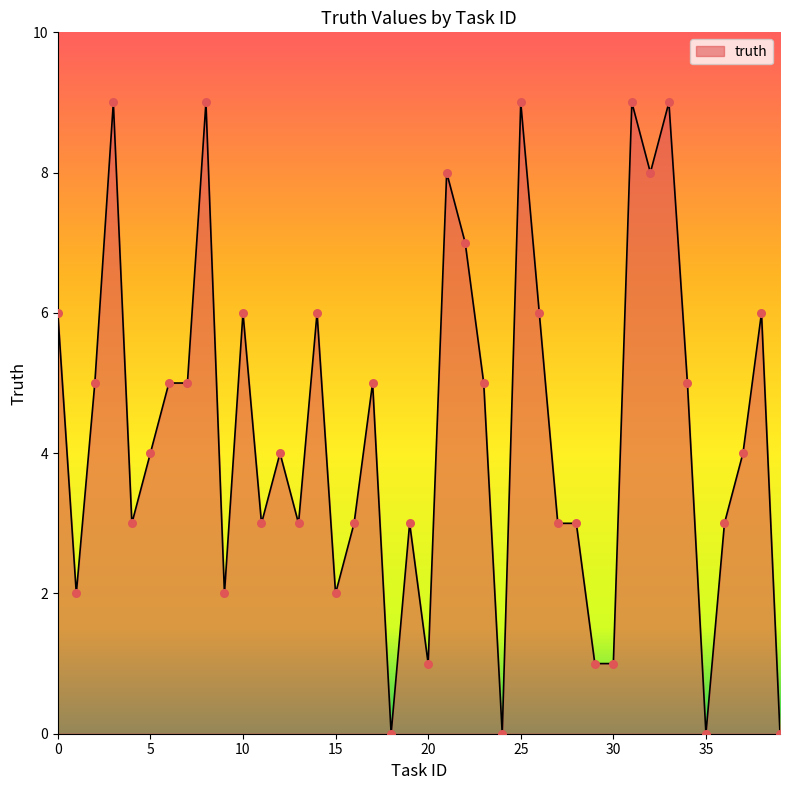

What is the difference between the maximum and minimum values?

9